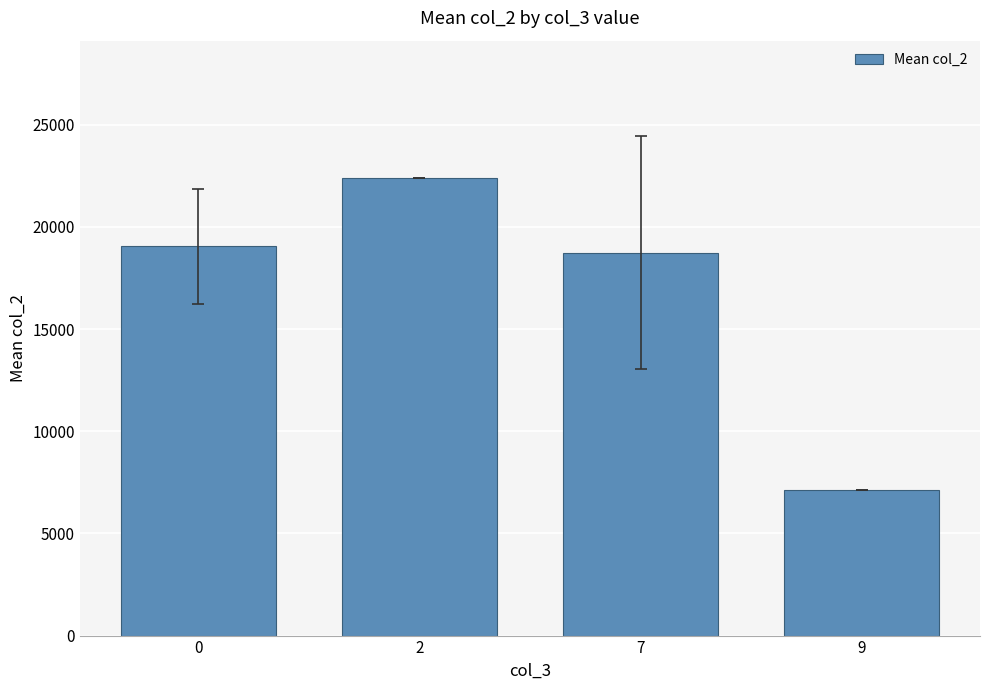

The chart shows a value of 22400.0 at 2. True or false?

True